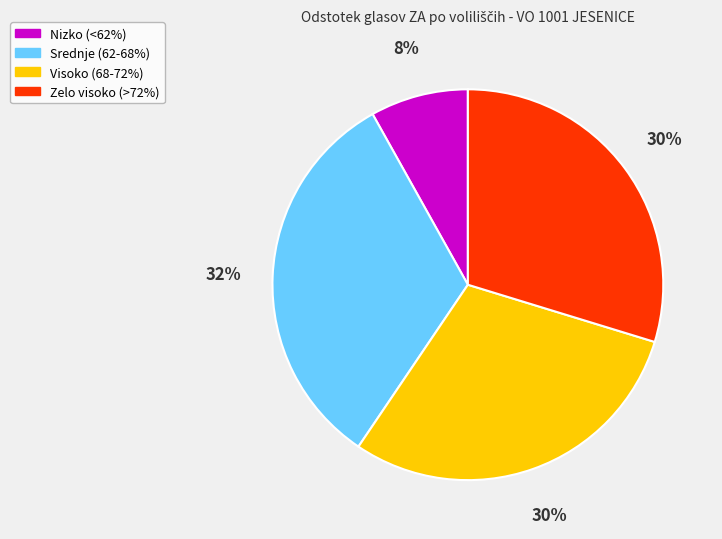

To the nearest percent, what is the average slice percentage?

25%